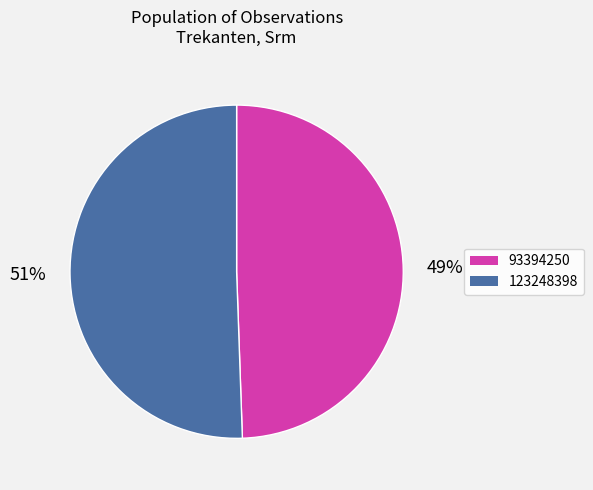

Is it true that 123248398 is 63% of the pie?

False